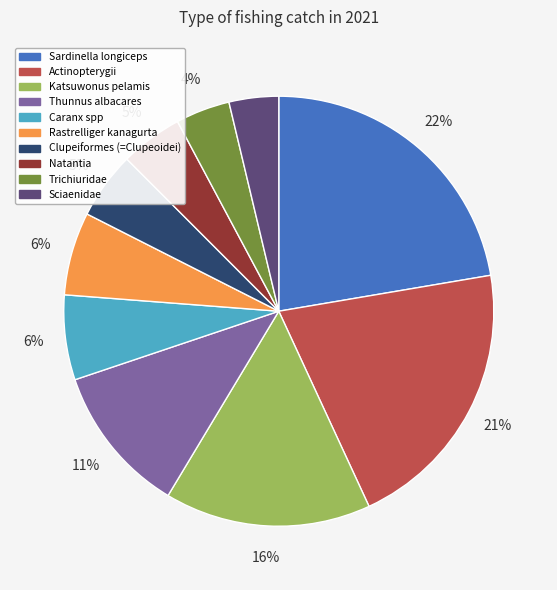

To the nearest percent, what percentage of the pie is Katsuwonus pelamis?

16%